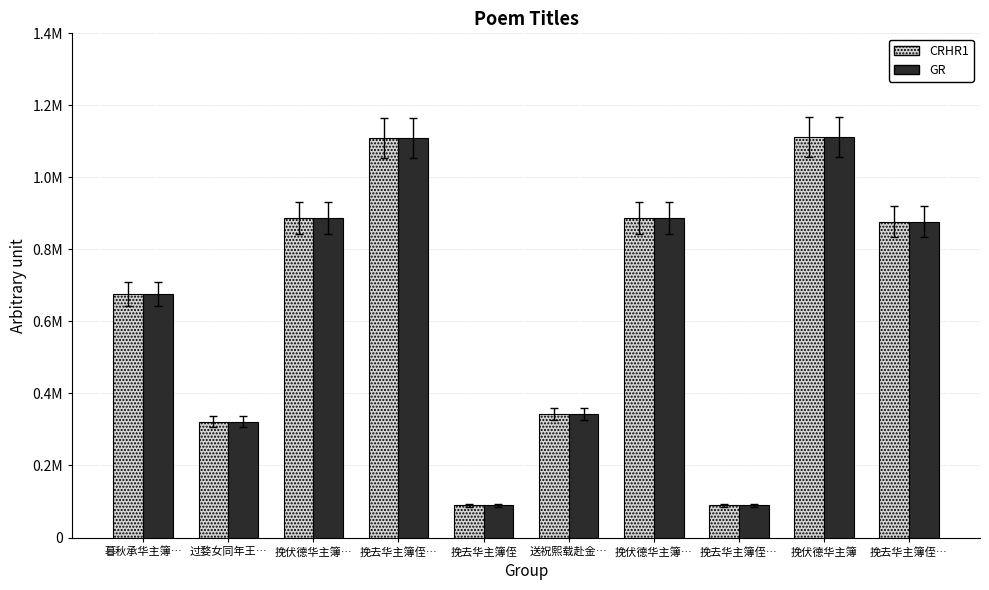

Are the bars grouped side by side (vs. stacked)?

Yes